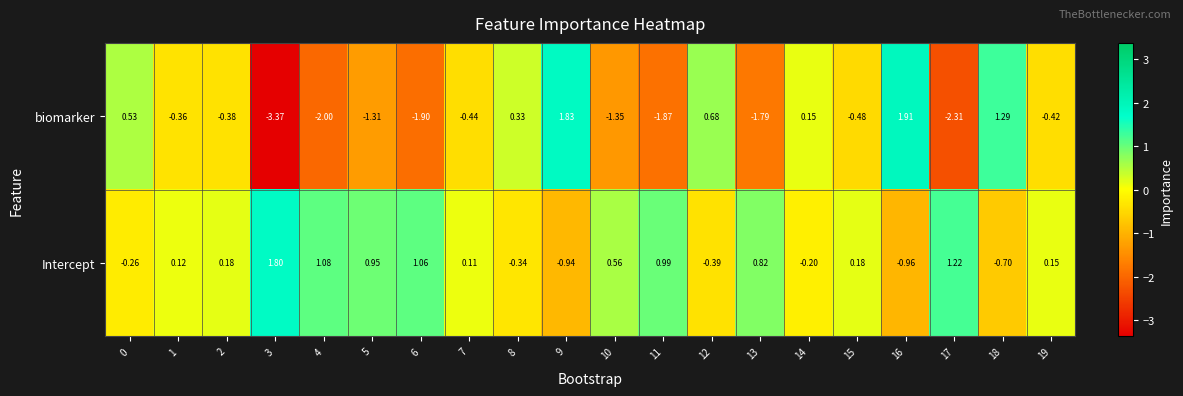

Count the number of categories in the chart.

20